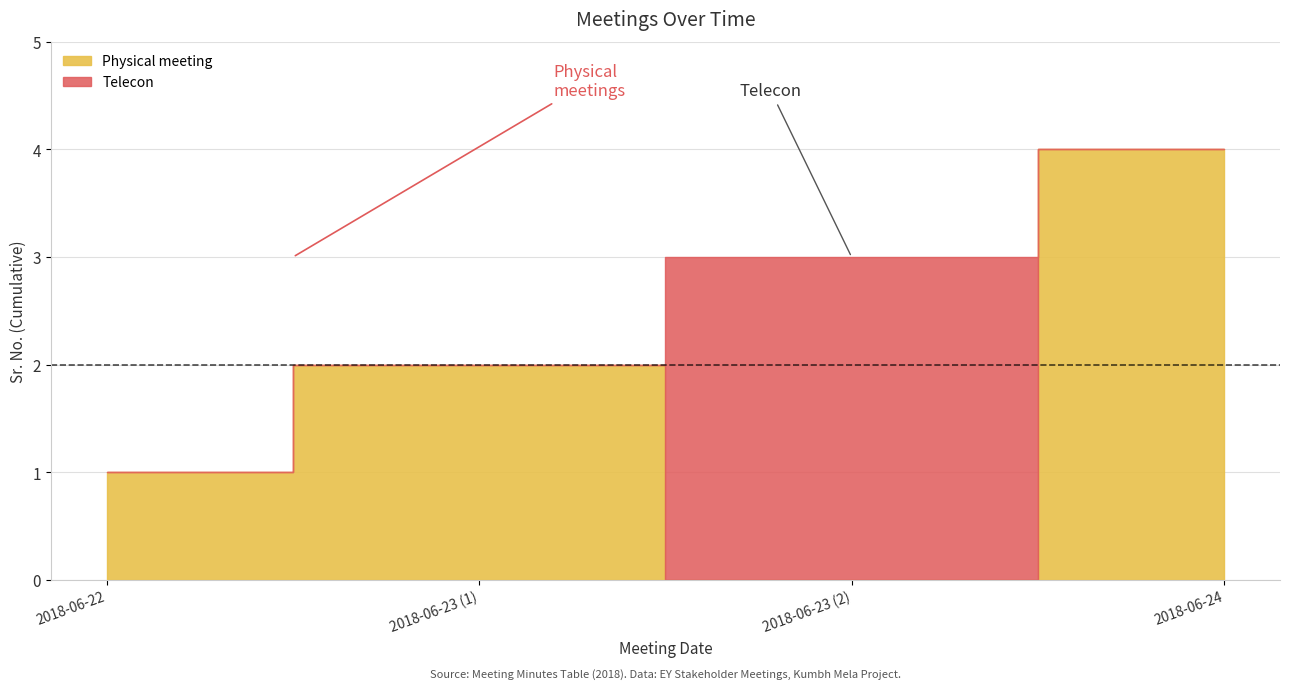

How many lines are shown in the chart?

1